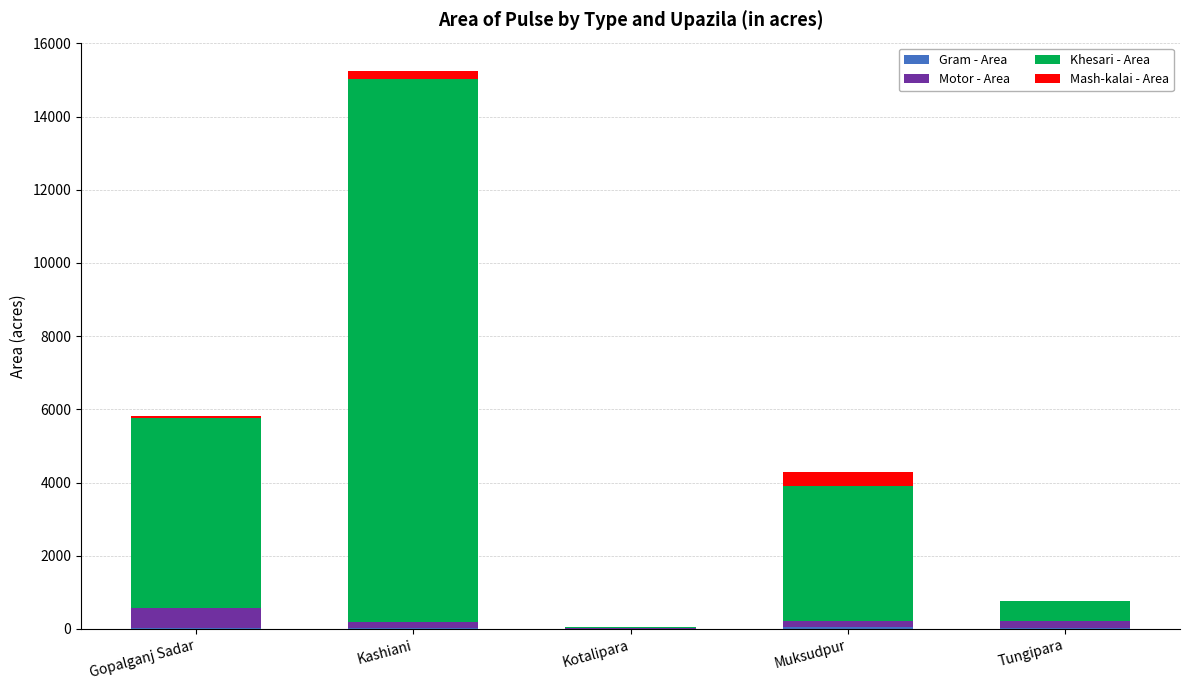

At which category is the sum across all series the highest?

Kashiani